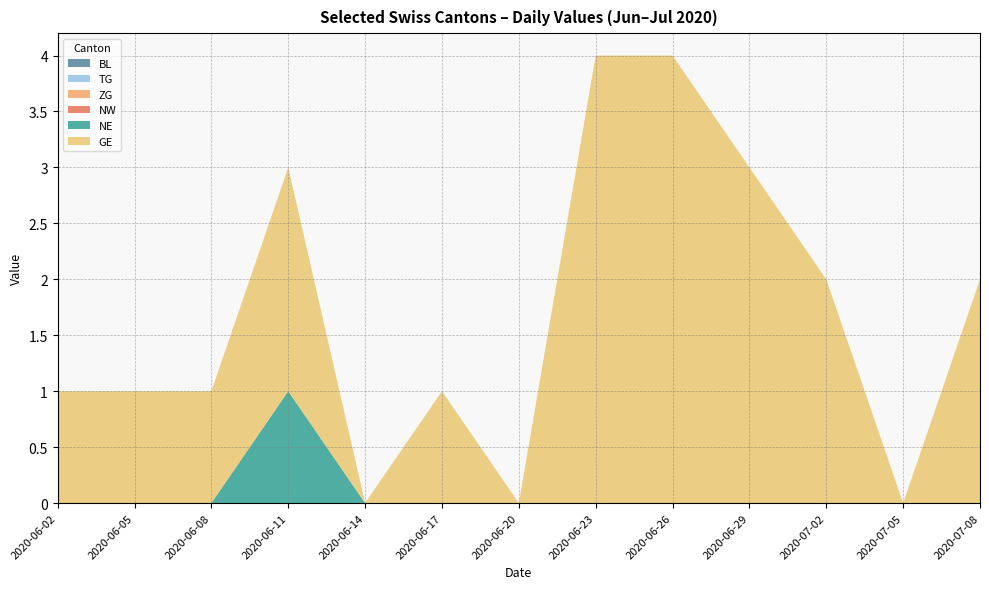

Where is GE nearest to the value 2?

2020-06-11